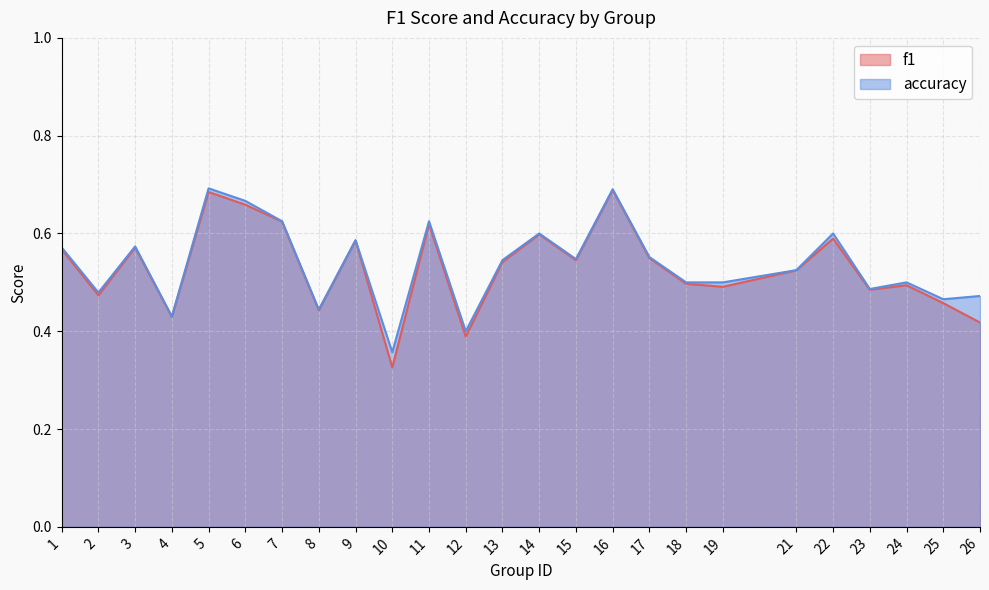

True or false: f1 and accuracy intersect in this chart.

False